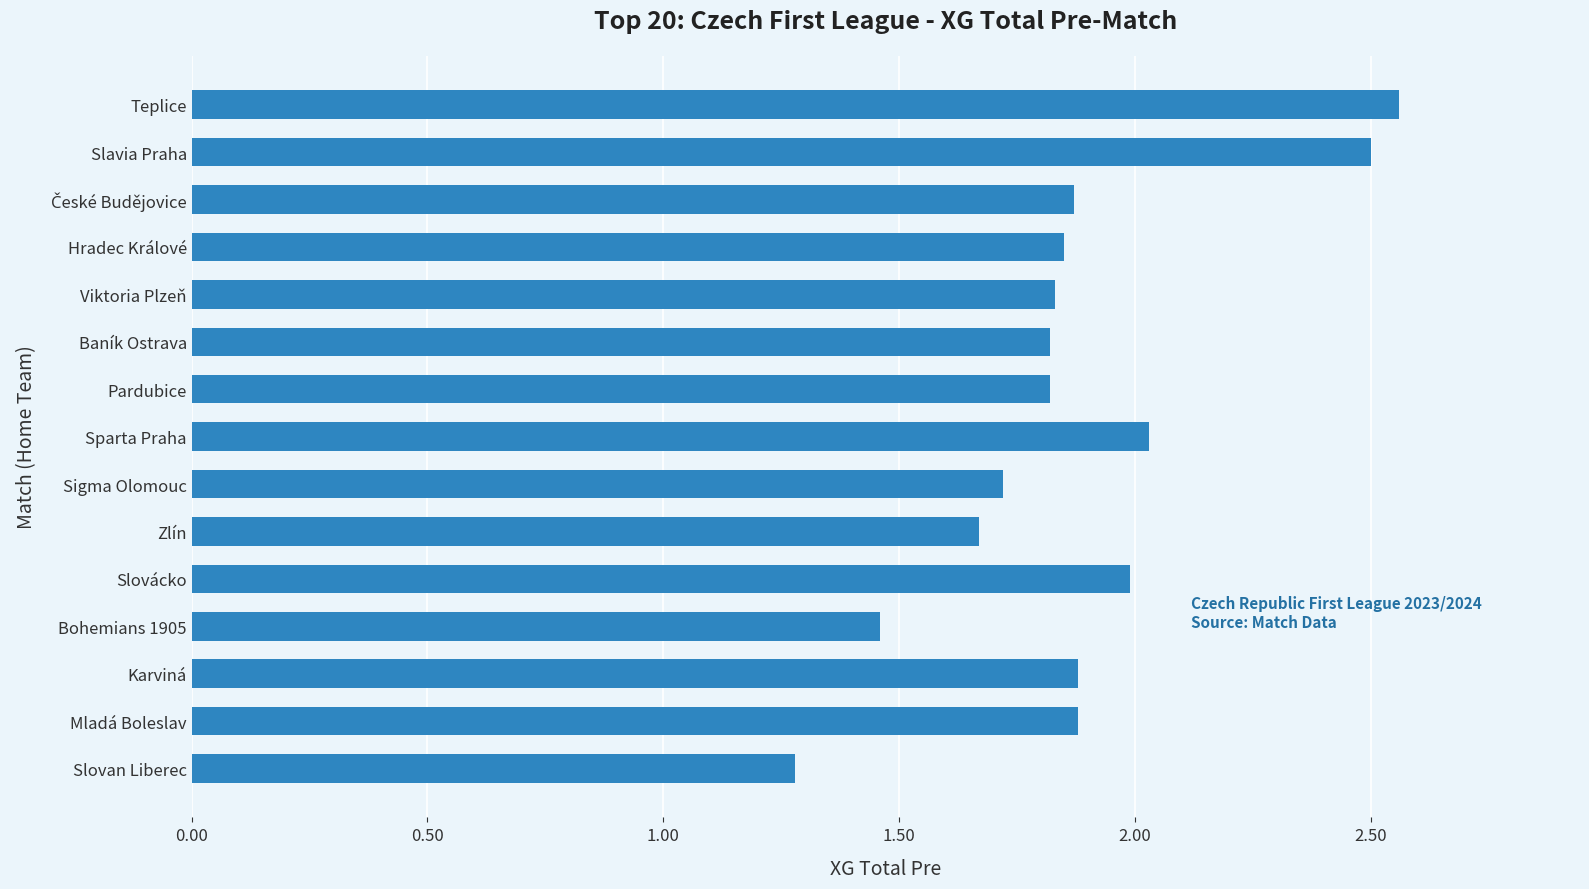

What is the smallest value displayed?

1.3